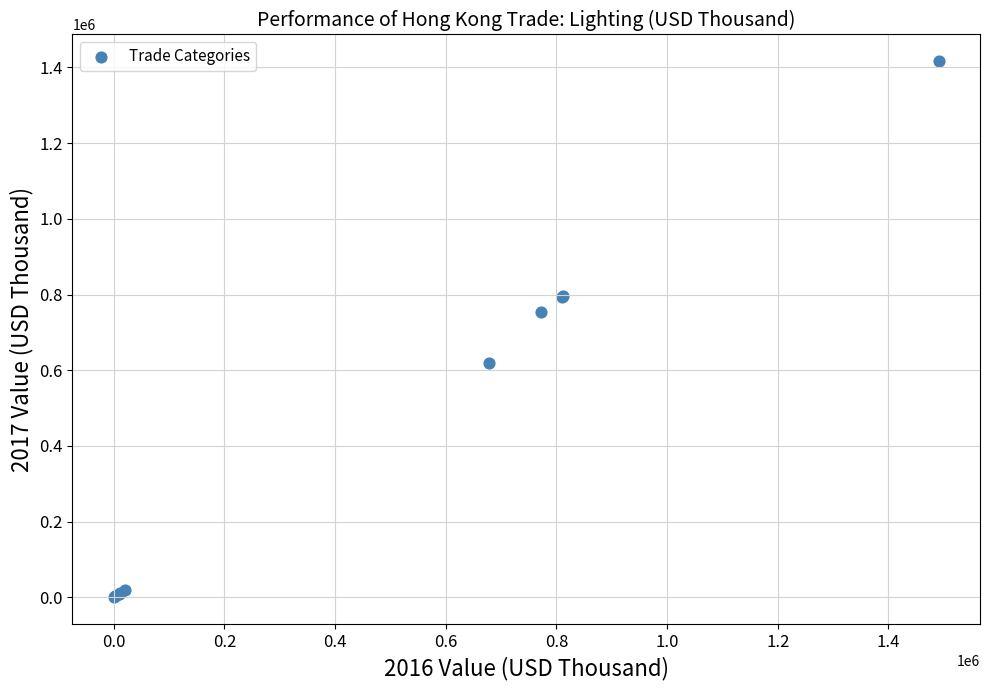

What Y value in the scatter plot is closest to 708152?

752734.7